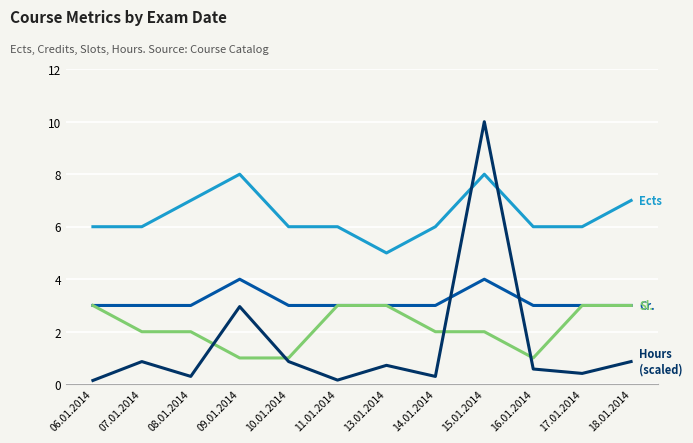

At which category is the sum across all series the highest?

15.01.2014